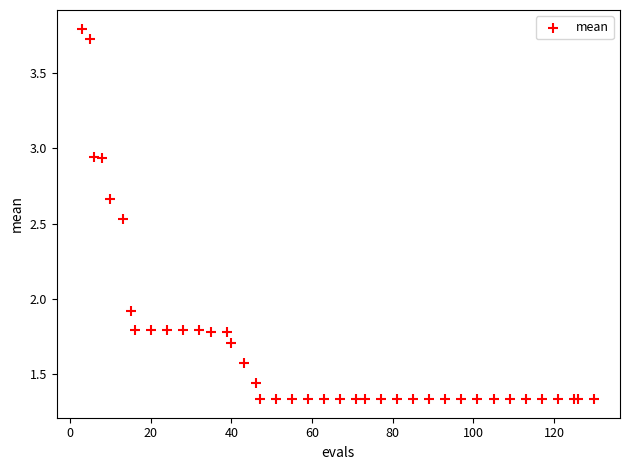

What Y value in the scatter plot is closest to 2?

1.9